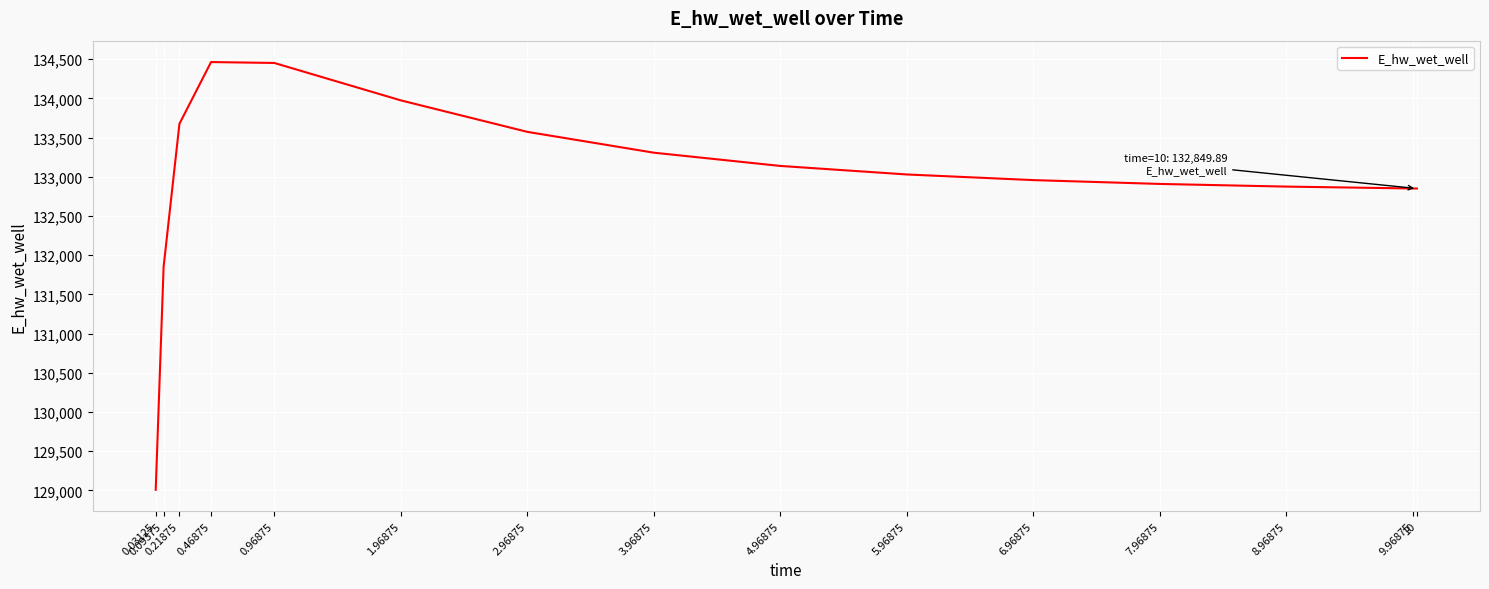

Is this an area chart (filled region under the line)?

No